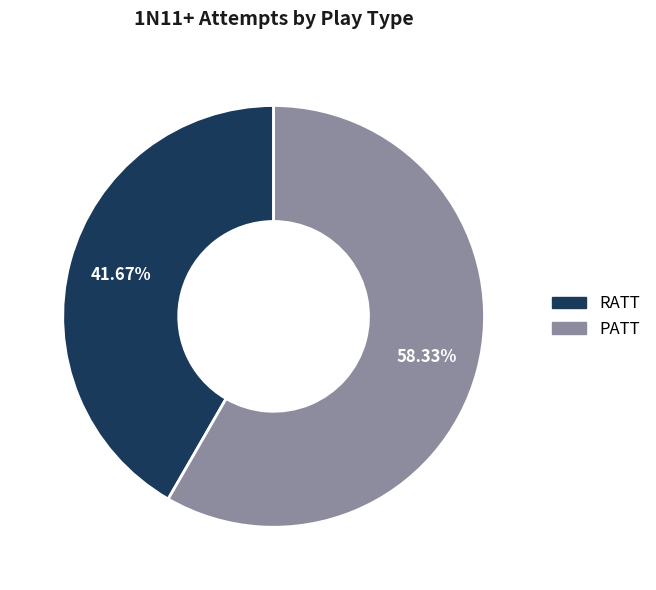

Approximately how many times larger is the value at RATT compared to PATT?

0.7